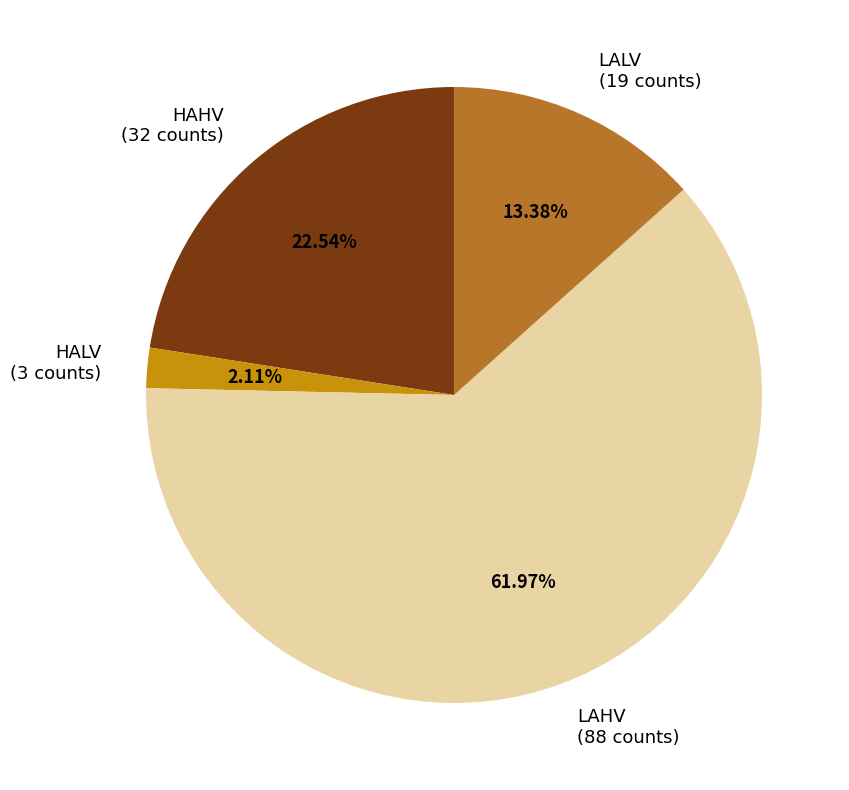

True or false: HALV accounts for 13% of the total.

False